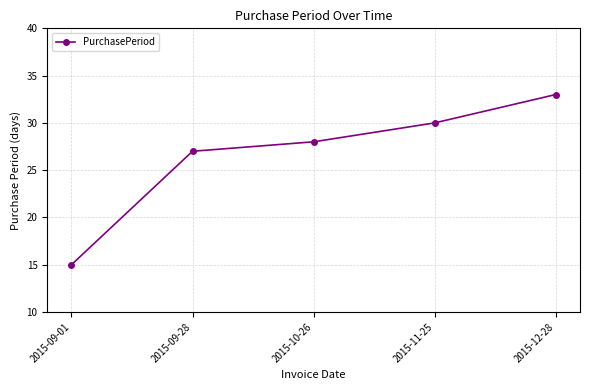

What is the difference between the maximum and second lowest values?

6